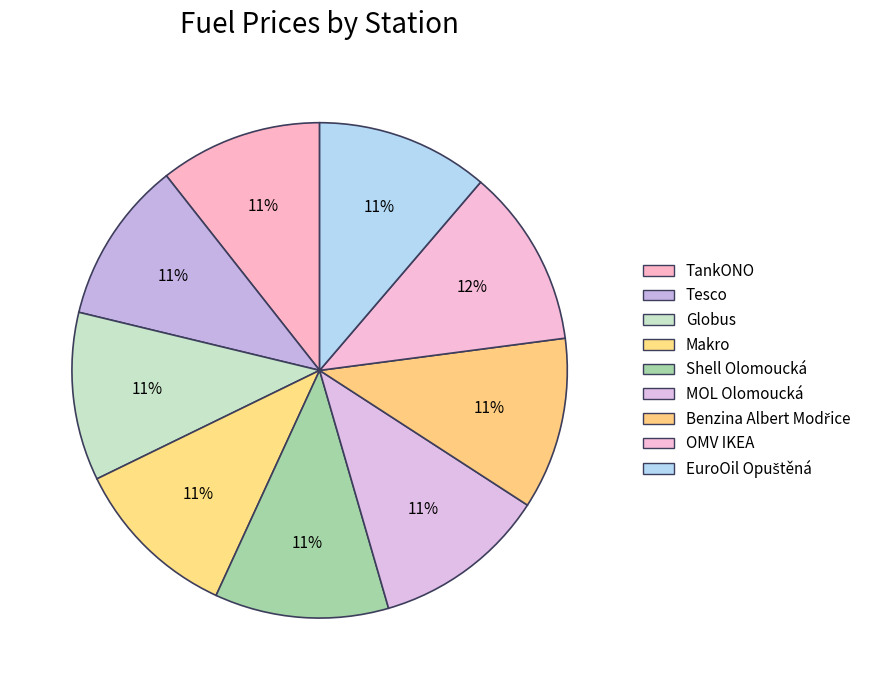

What percentage is the TankONO slice, to the nearest percent?

11%